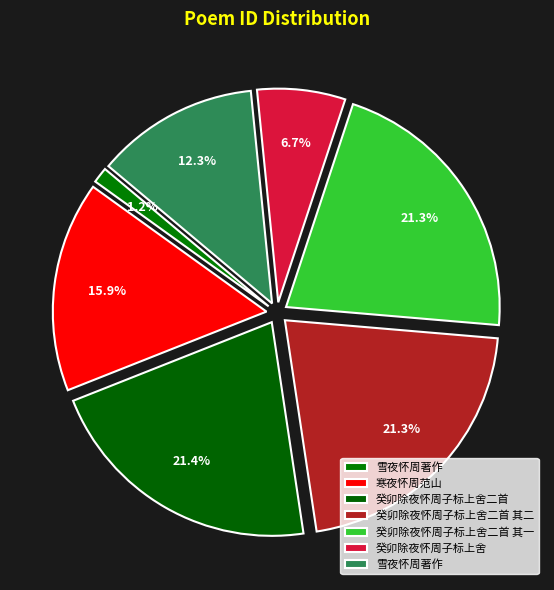

Which category has the smallest portion of the pie?

雪夜怀周著作